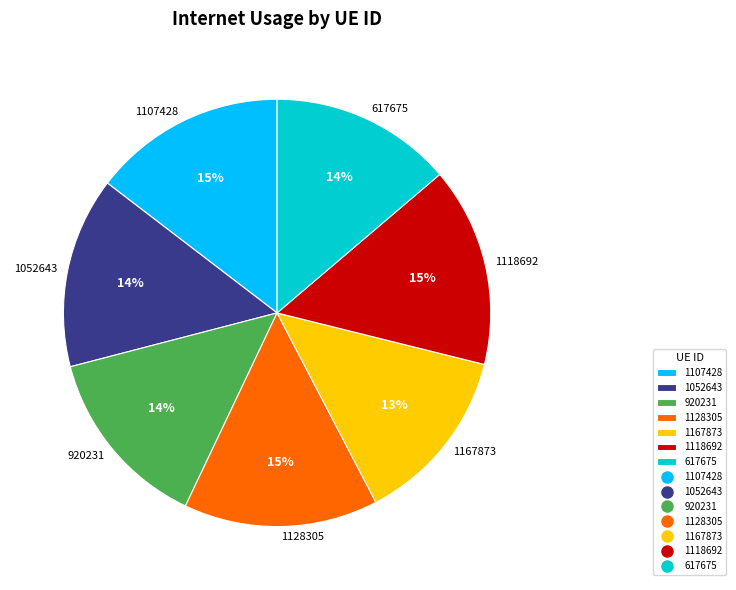

The 1107428 slice represents 15% of the pie. True or false?

True